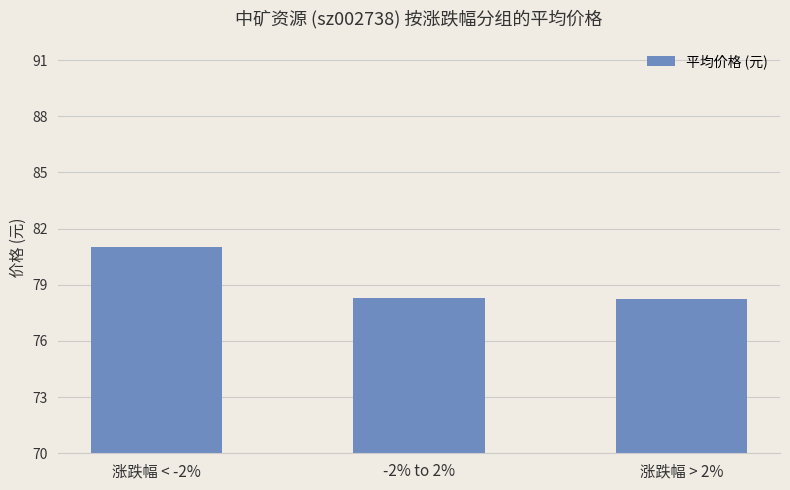

True or false: the data shows 133.9 at 涨跌幅 < -2%.

False